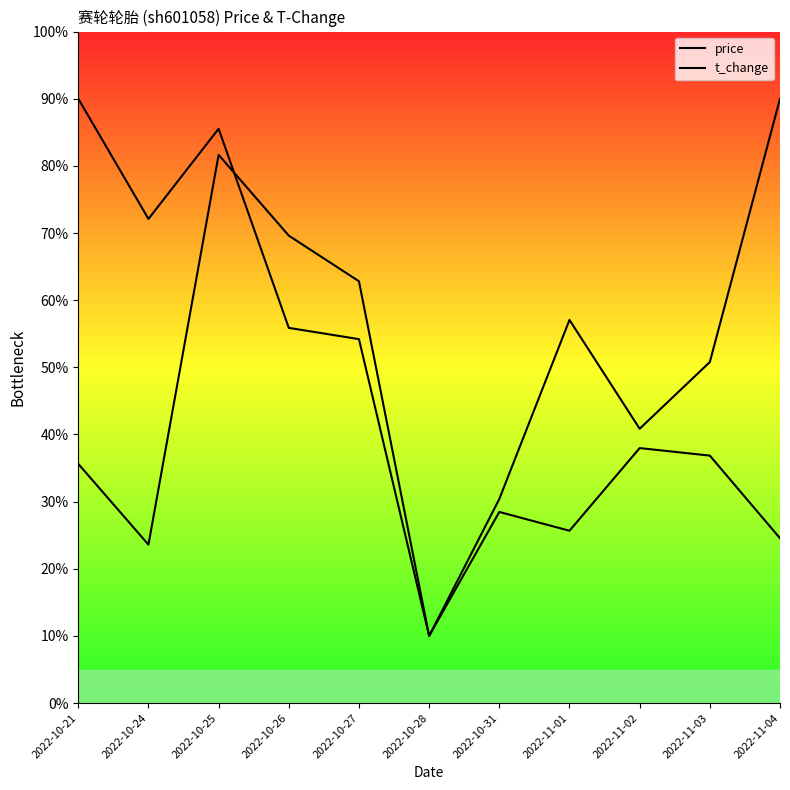

What is the maximum value for t_change?

9.0